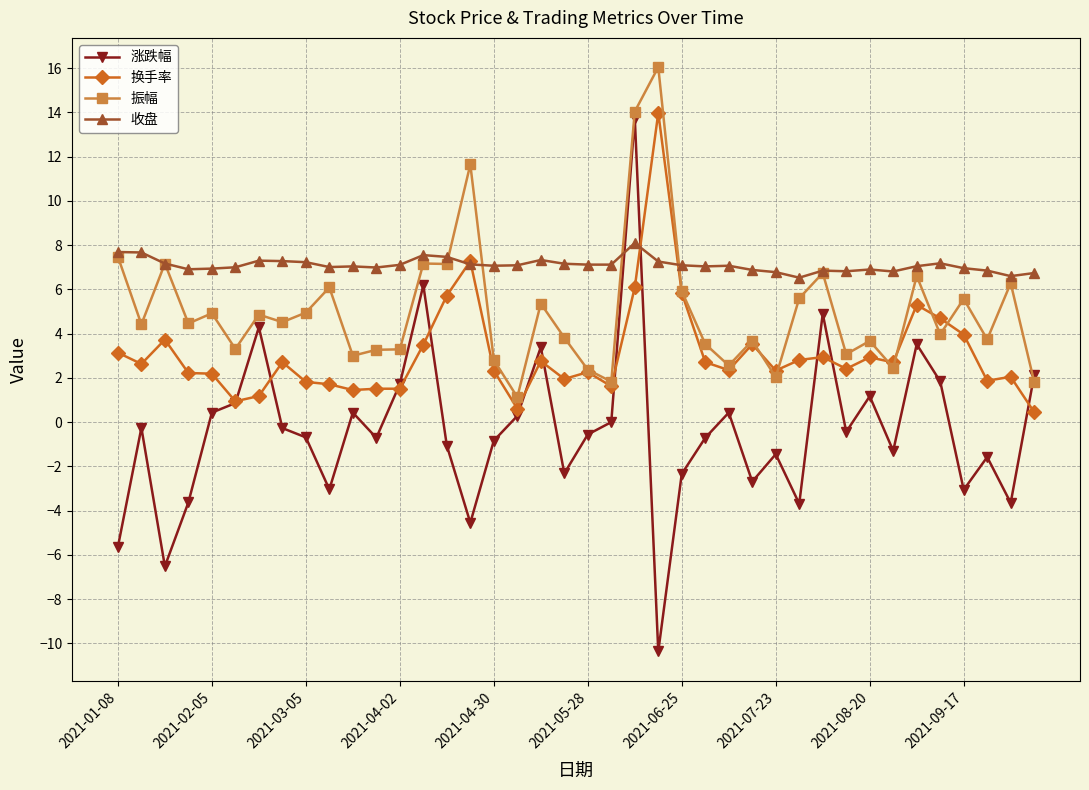

How many distinct data groups are displayed?

4